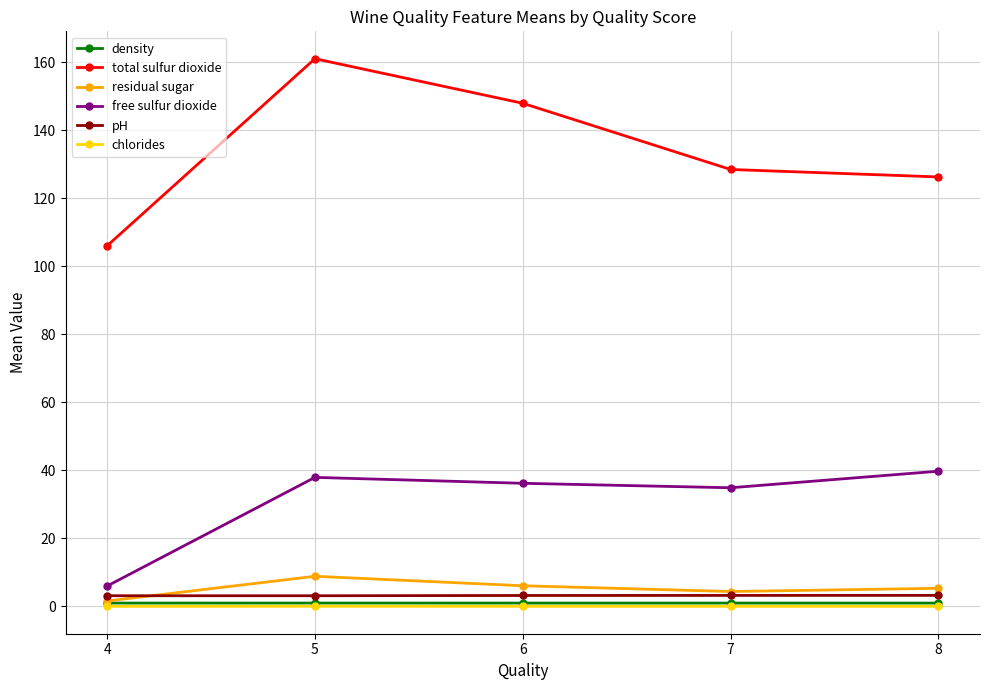

The free sulfur dioxide series shows 37.9 at 5. True or false?

True